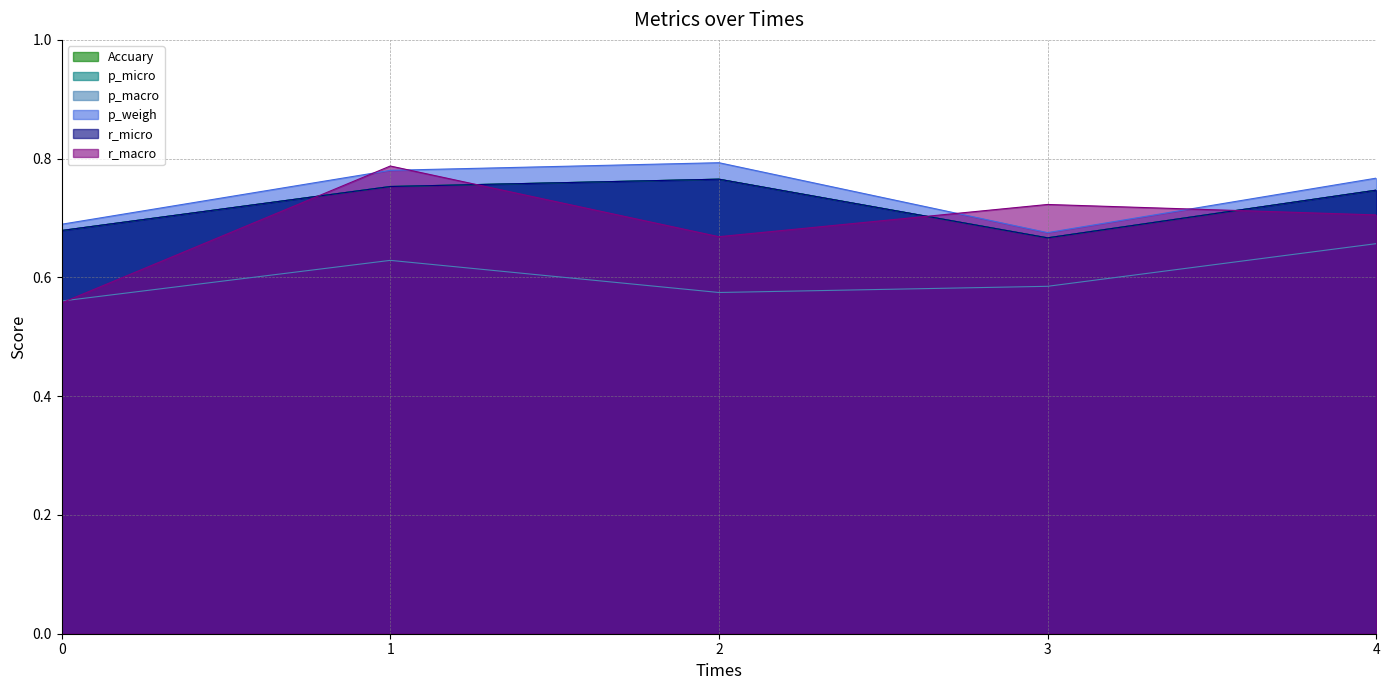

What is the difference between the second highest and minimum values in the p_micro series?

0.1